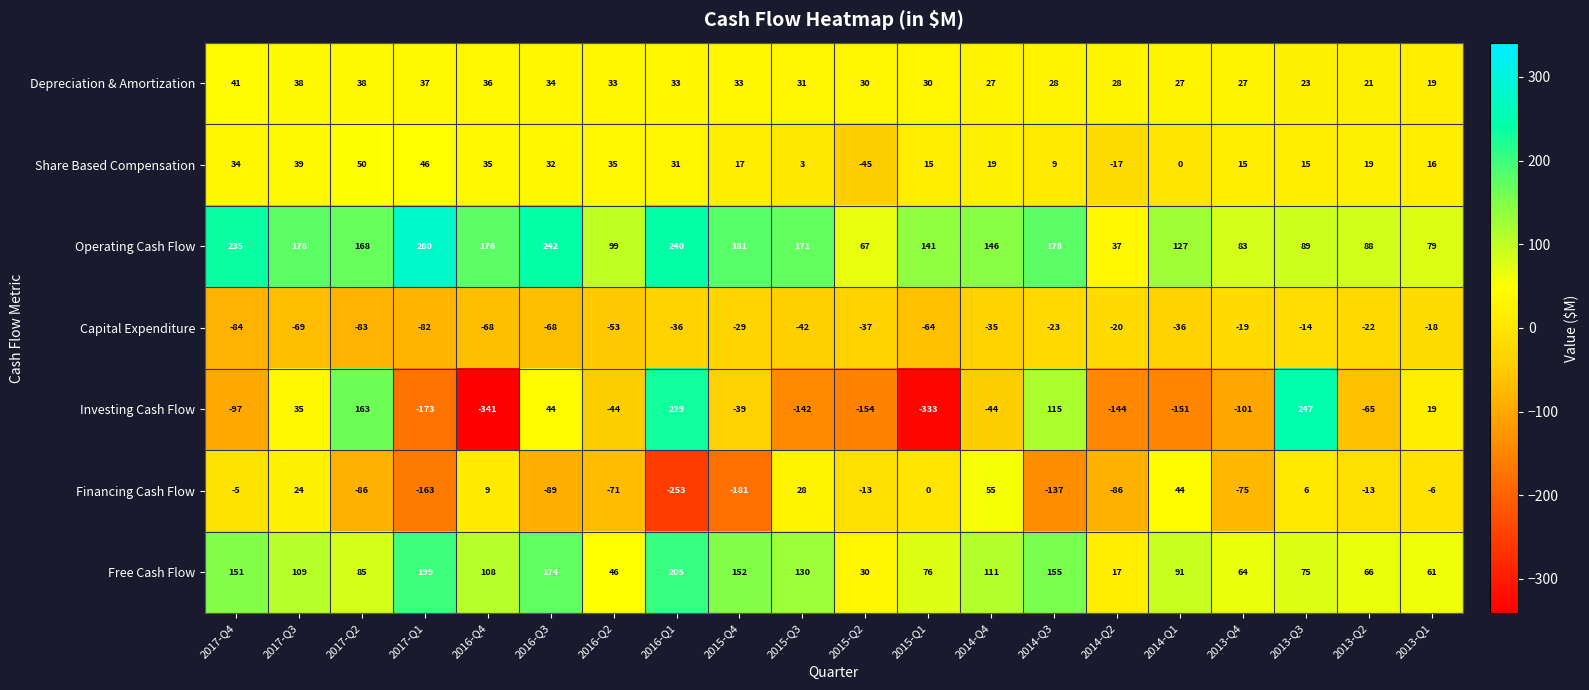

What is the spread (max minus min) of values at 2014-Q4?

190